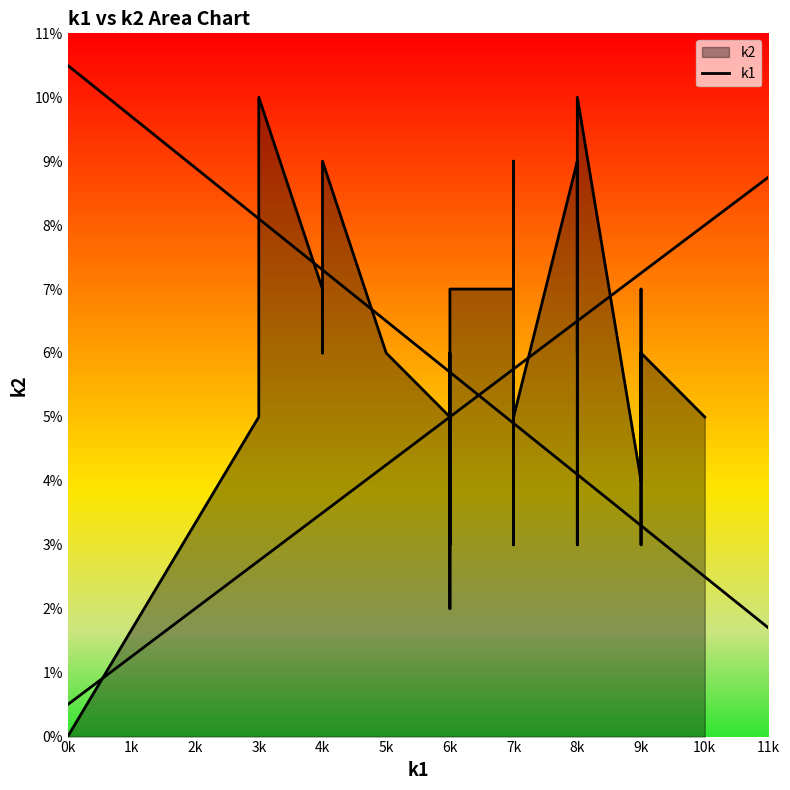

True or false: there are more than 1 points higher than both neighbors.

False